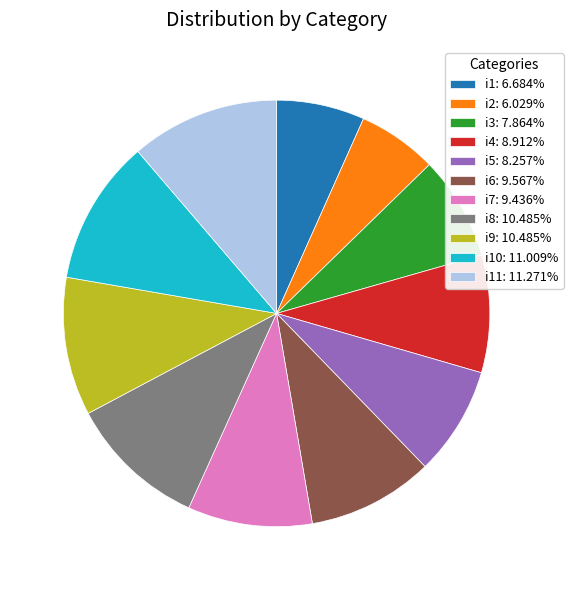

Is i6: 9.567% the majority of the pie?

No